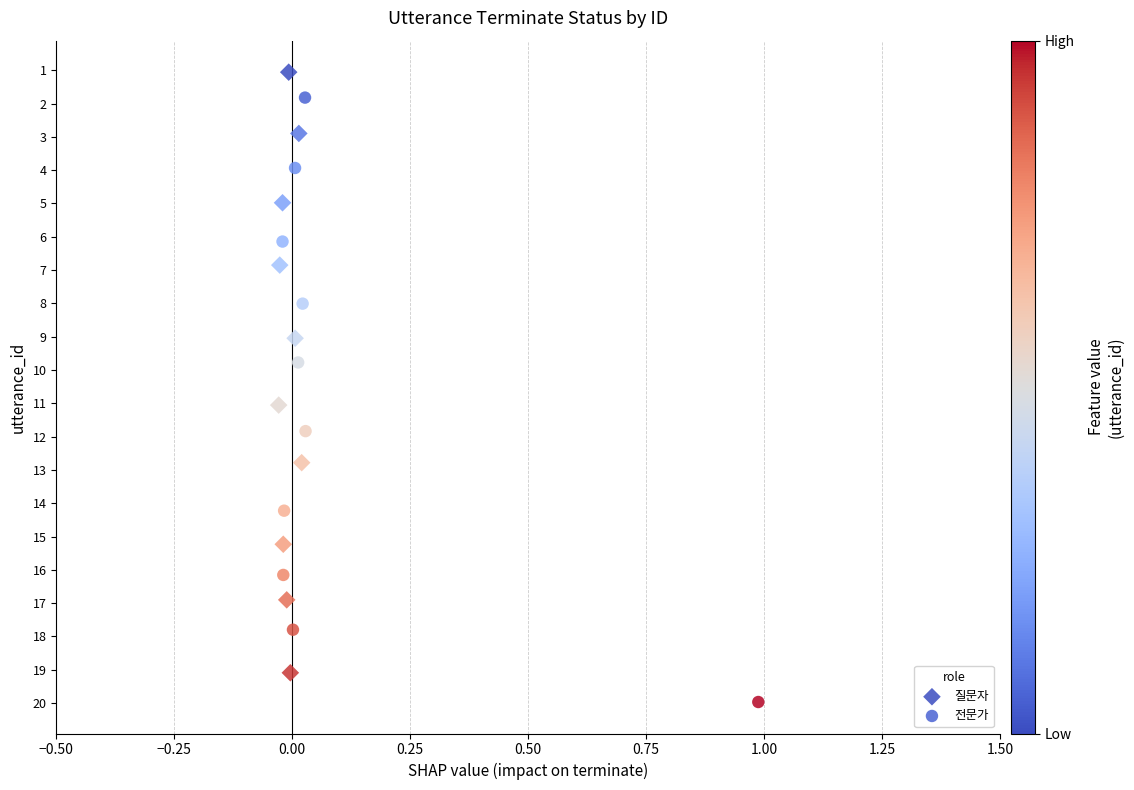

What are all the series names shown in the legend?

질문자, 전문가